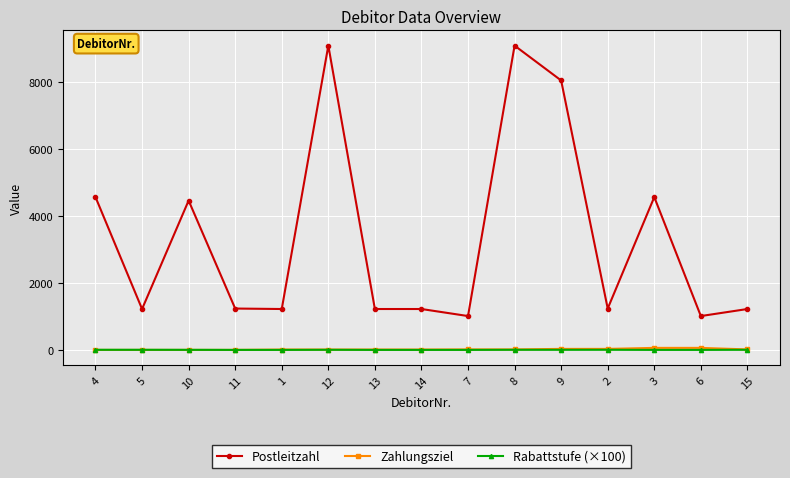

What is the difference between the highest and lowest values at 2?

1231